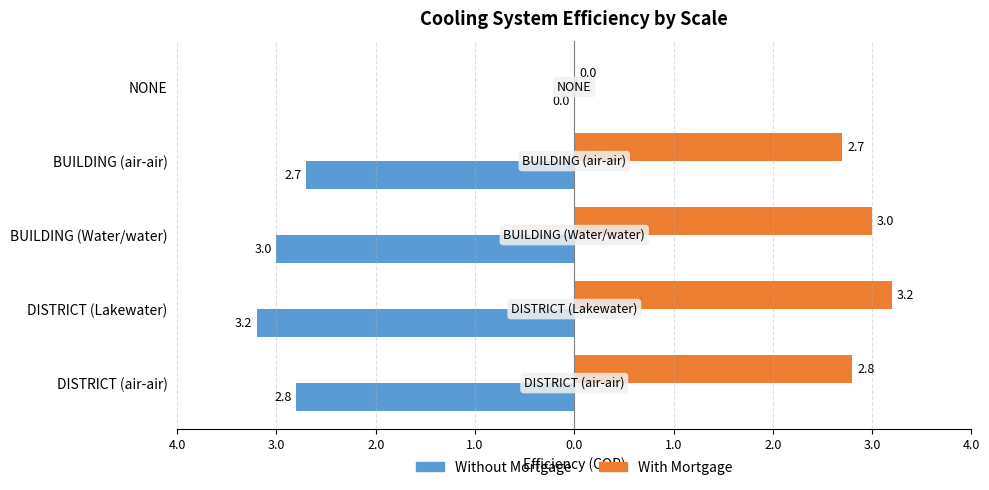

What are all the series names shown in the legend?

Without Mortgage, With Mortgage